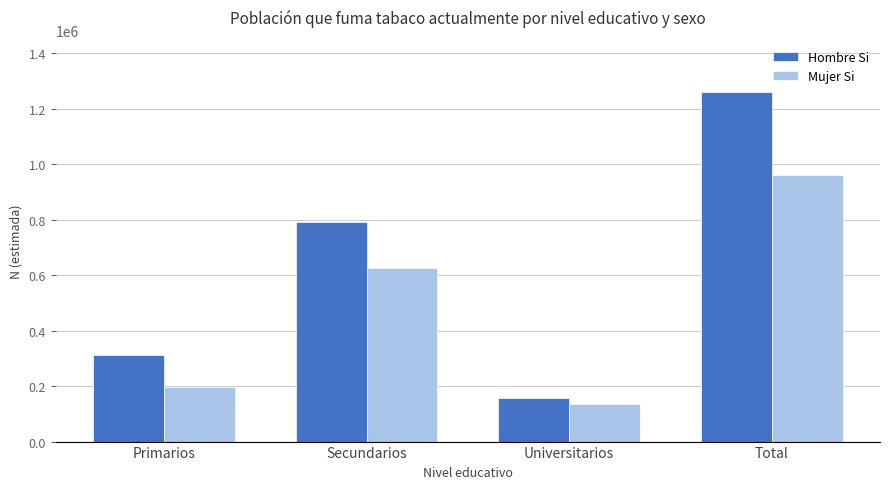

At Secundarios, list the series in order from smallest to largest.

Mujer Si, Hombre Si